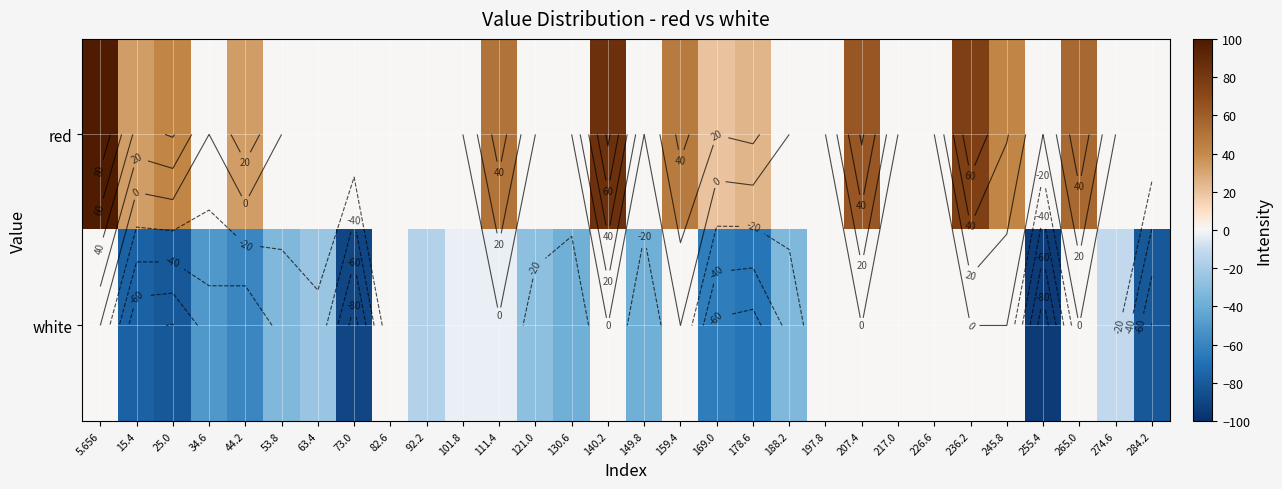

Rank the series at 245.8 from highest to lowest value.

red, white